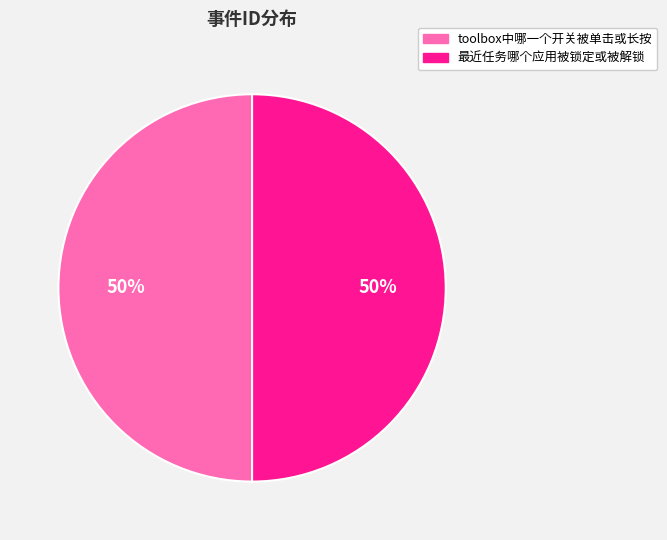

To the nearest percent, what portion does 最近任务哪个应用被锁定或被解锁 represent?

50%